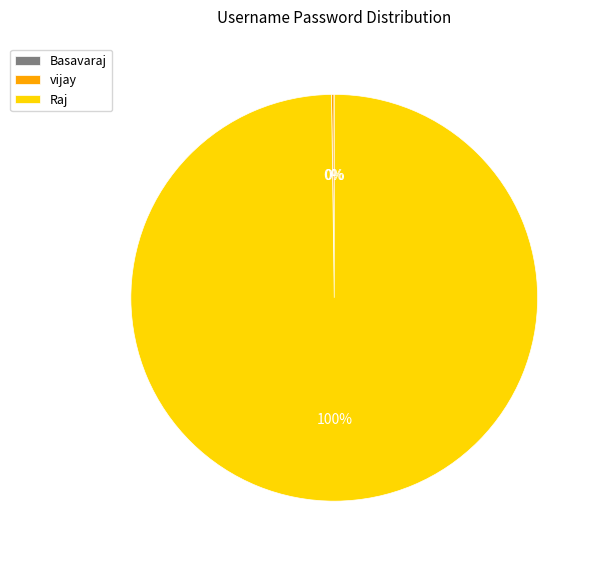

Is there a majority slice in this chart?

Yes